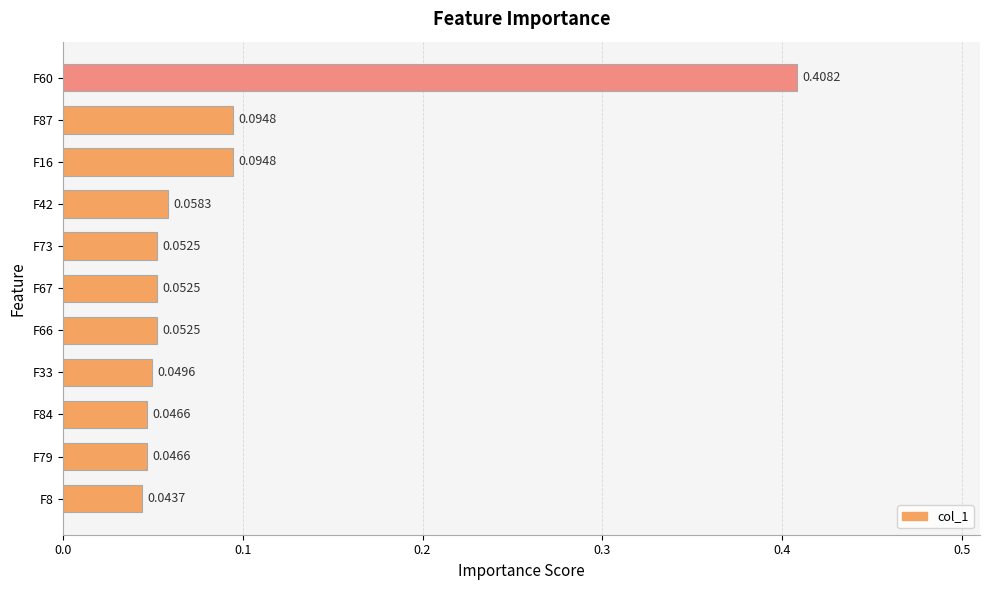

What is the sum of all values?

1.0